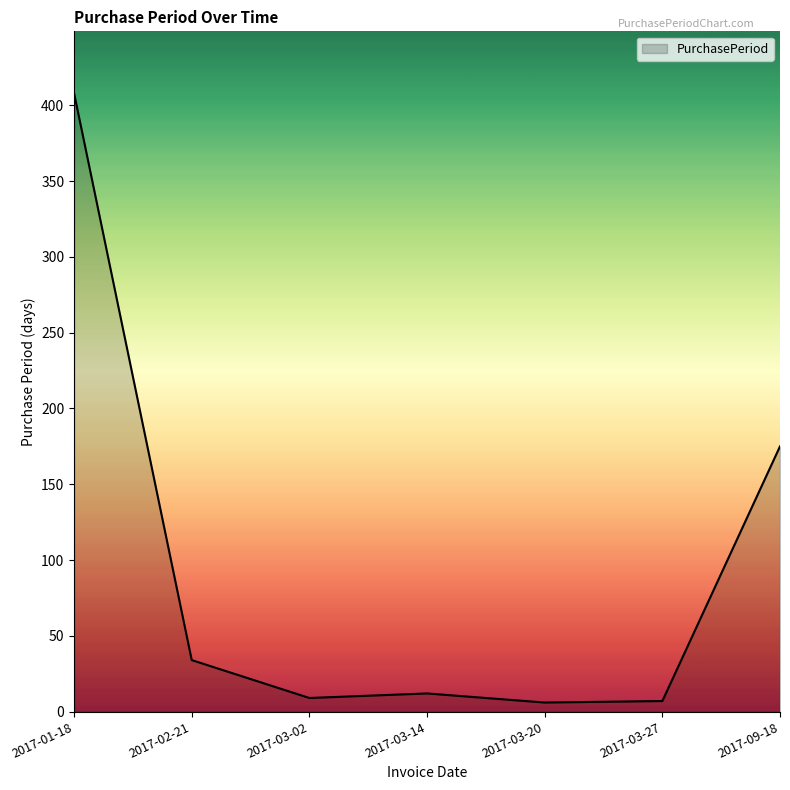

Between 2017-09-18 and 2017-03-02, which is larger?

2017-09-18